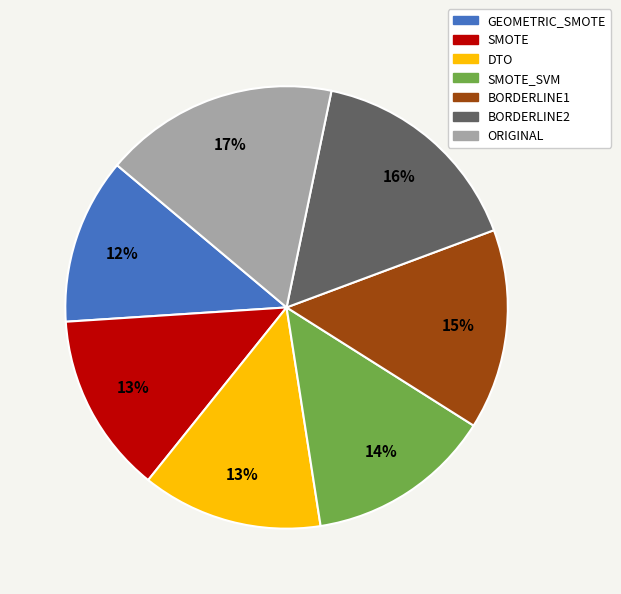

Does any single category account for the majority?

No